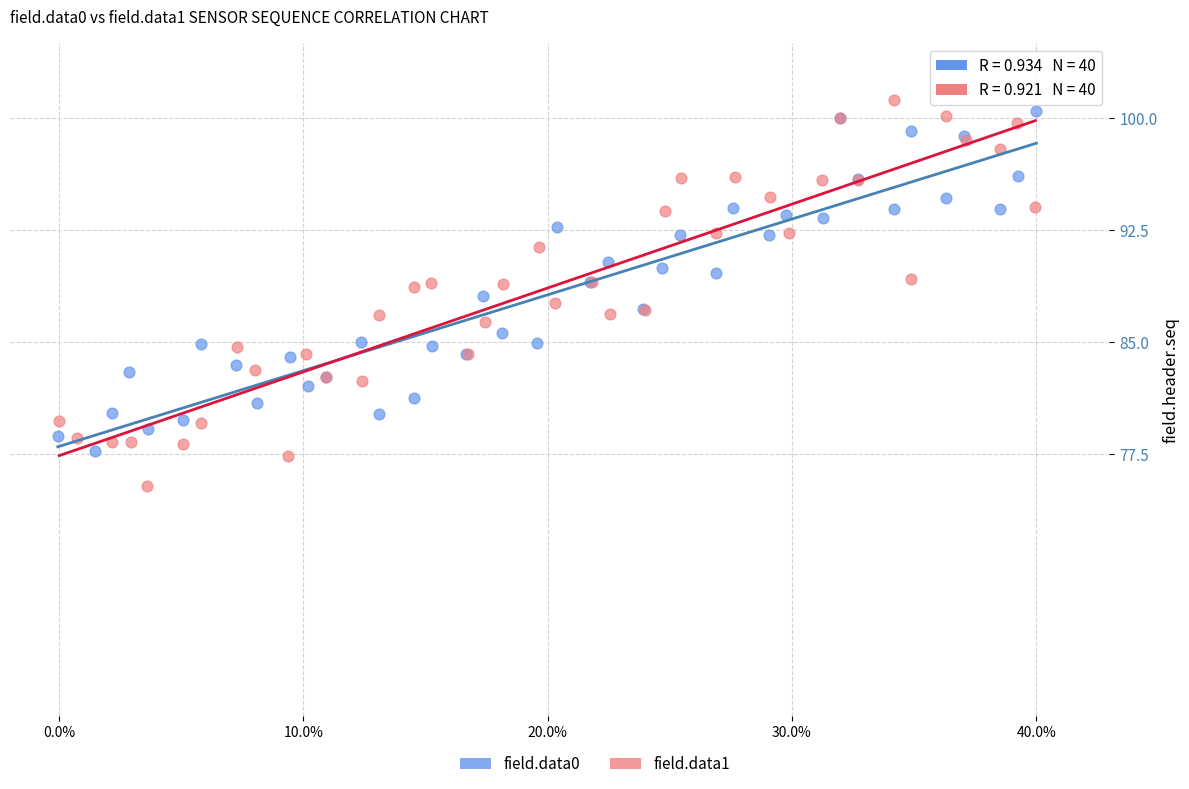

Which series reaches the minimum Y coordinate?

field.data1